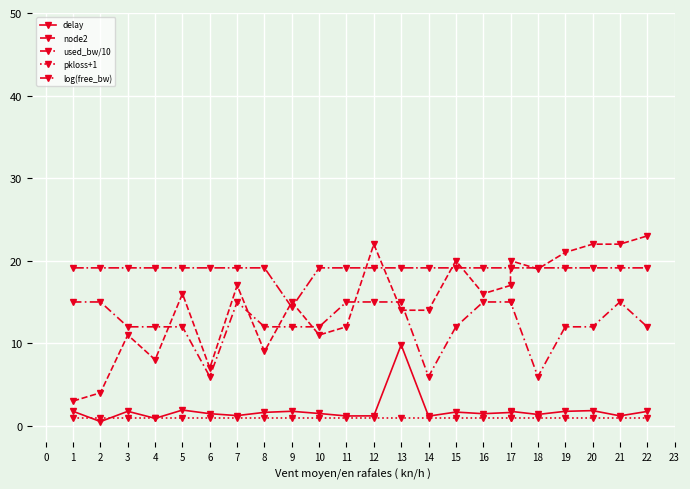

True or false: delay has a value of 0.7 at 21.

False